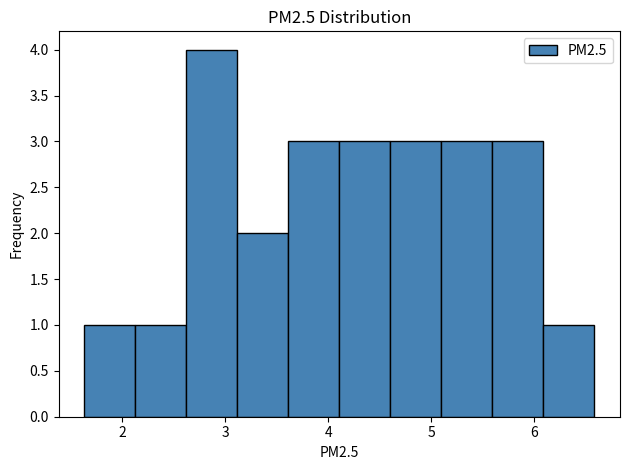

How tall is the bar that spans 2.6 to 3.1 on the x-axis? Neither the bar edges nor the heights are printed on the chart, so give them approximately, as read against the axes.

4